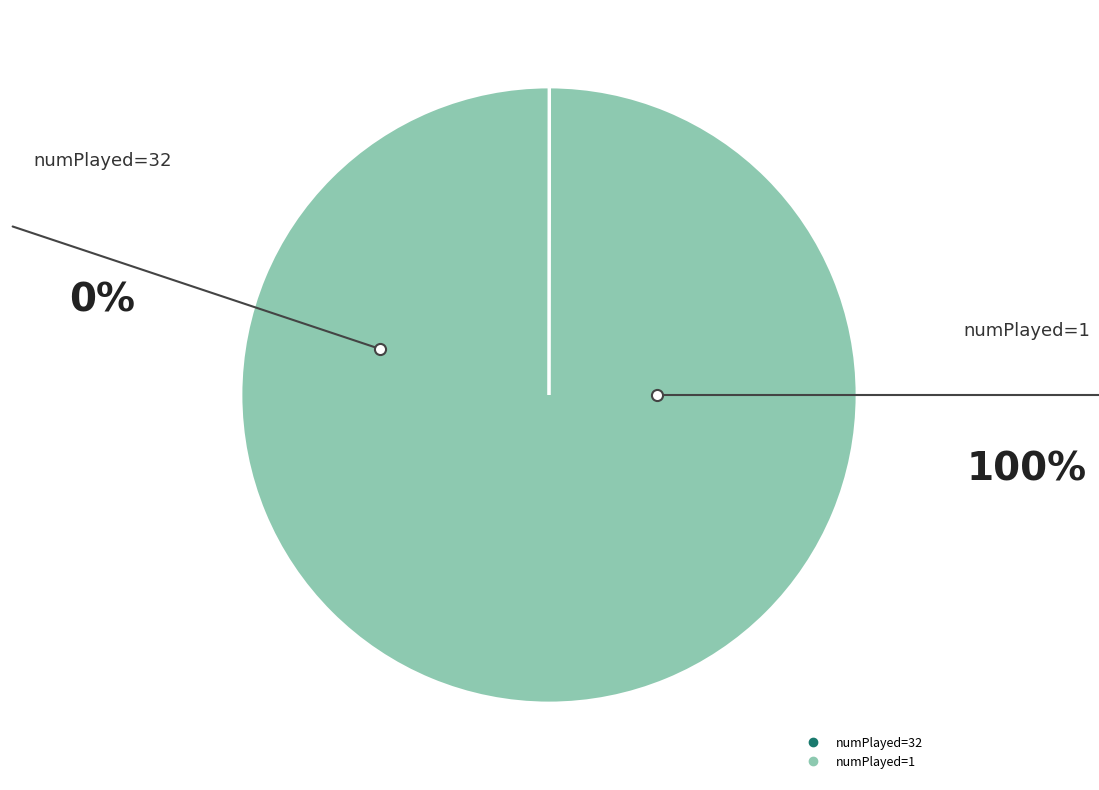

Does any single category account for the majority?

Yes